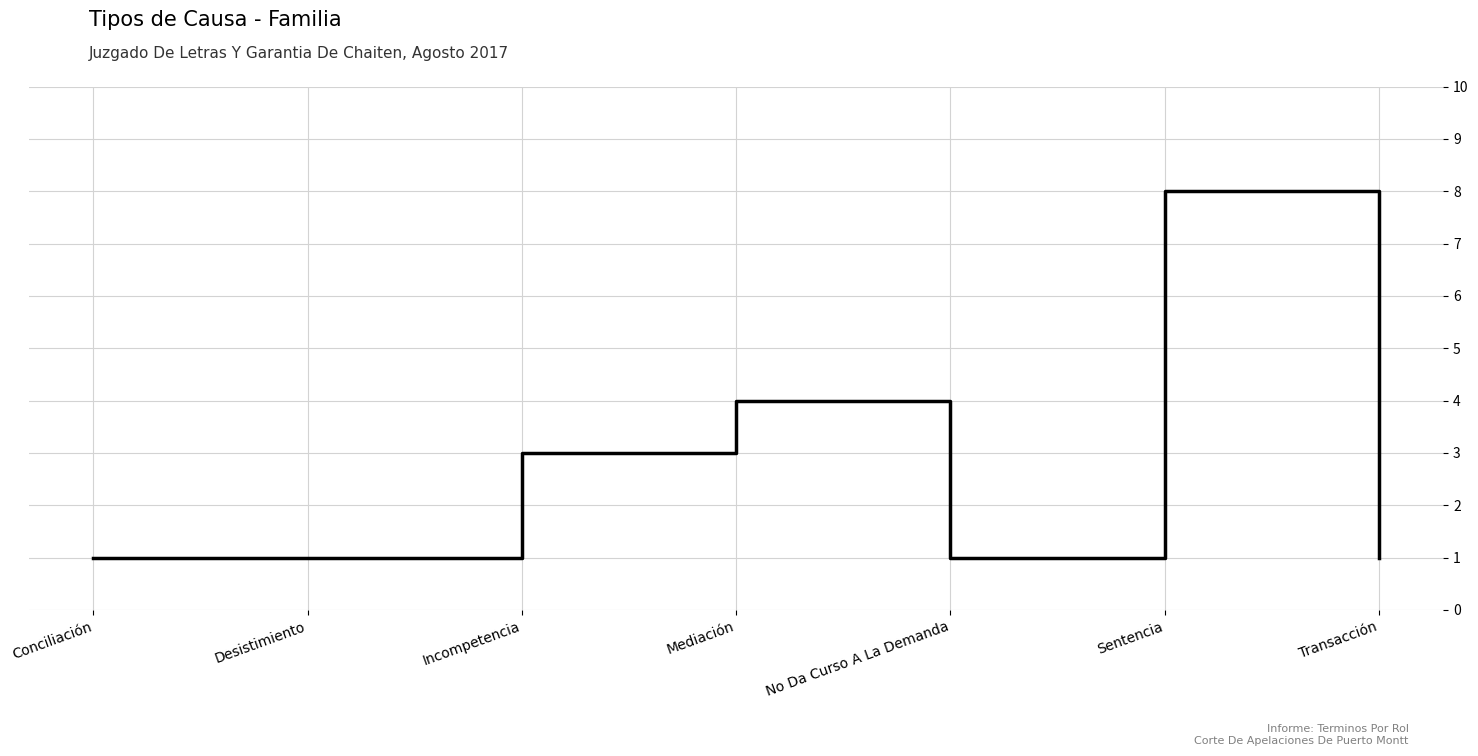

Which label corresponds to the largest value in the chart?

Sentencia